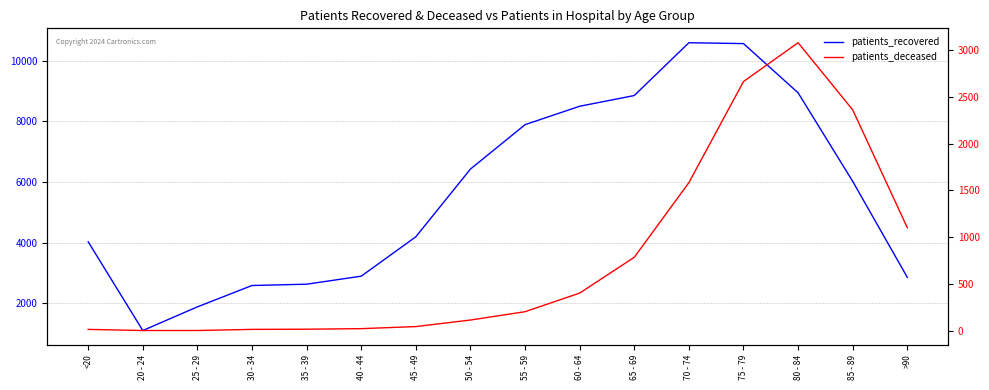

What is the sum of the patients_recovered values at 75 - 79 and <20?

14594